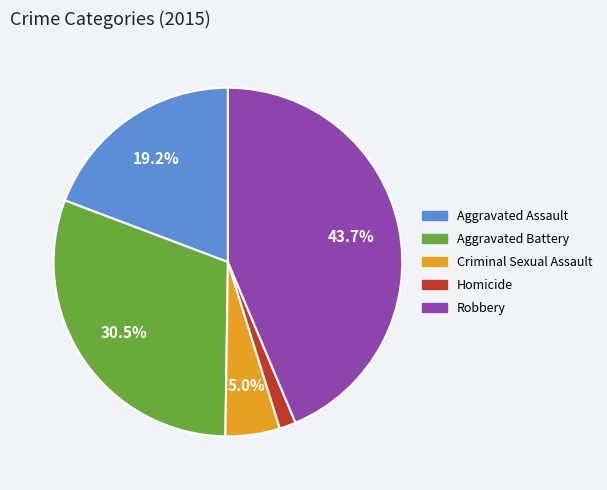

Which category has the biggest portion of the pie?

Robbery